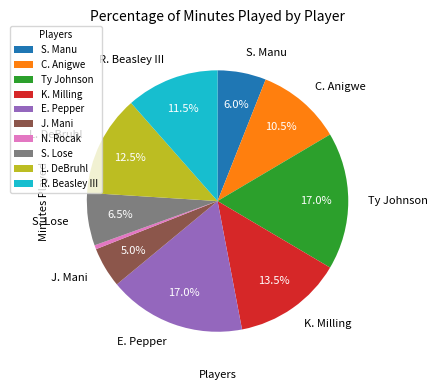

Does any single category account for the majority?

No